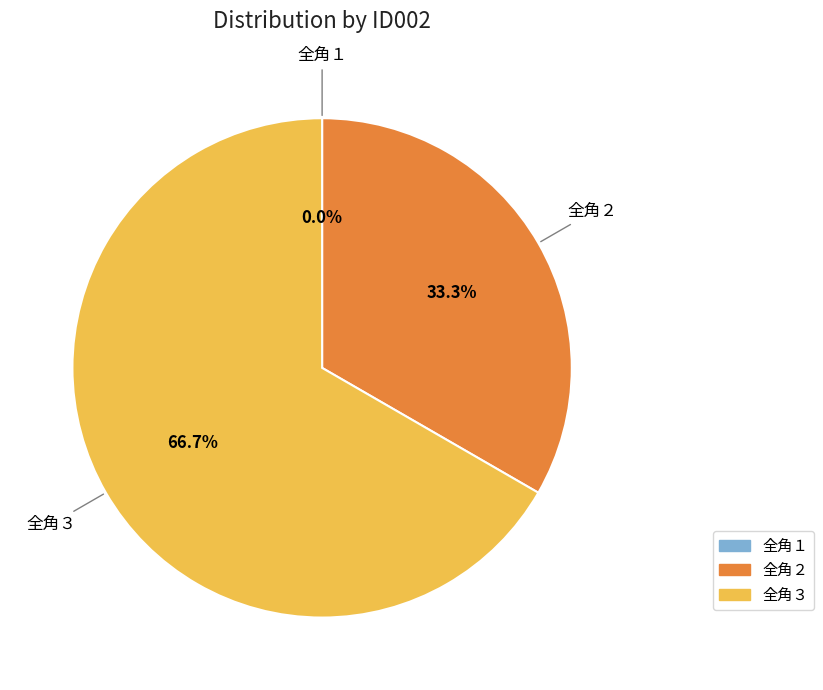

Which slice is the smallest?

全角１